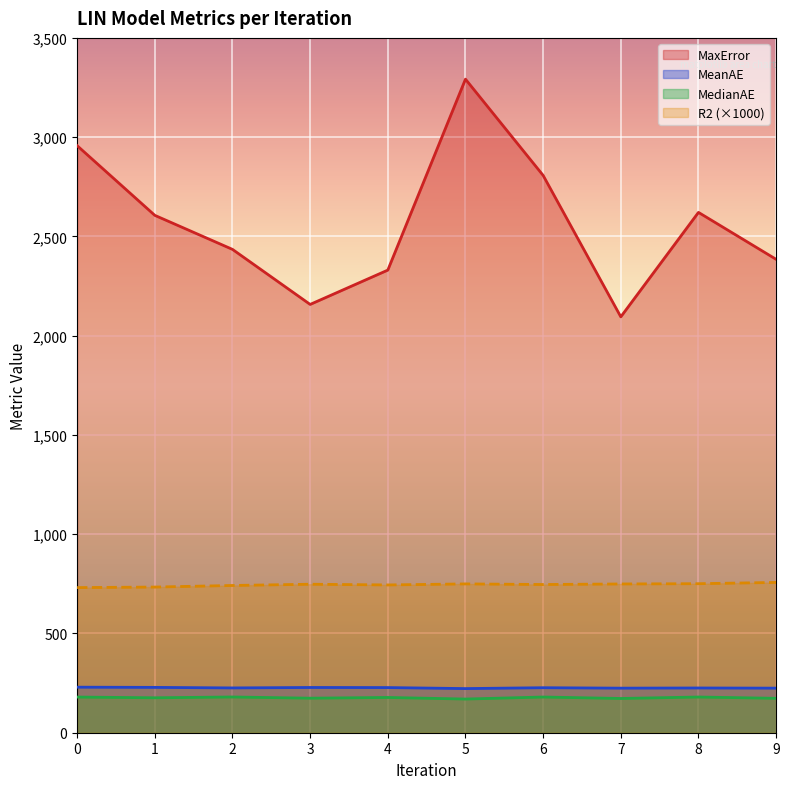

Which series has the widest spread of values?

MaxError